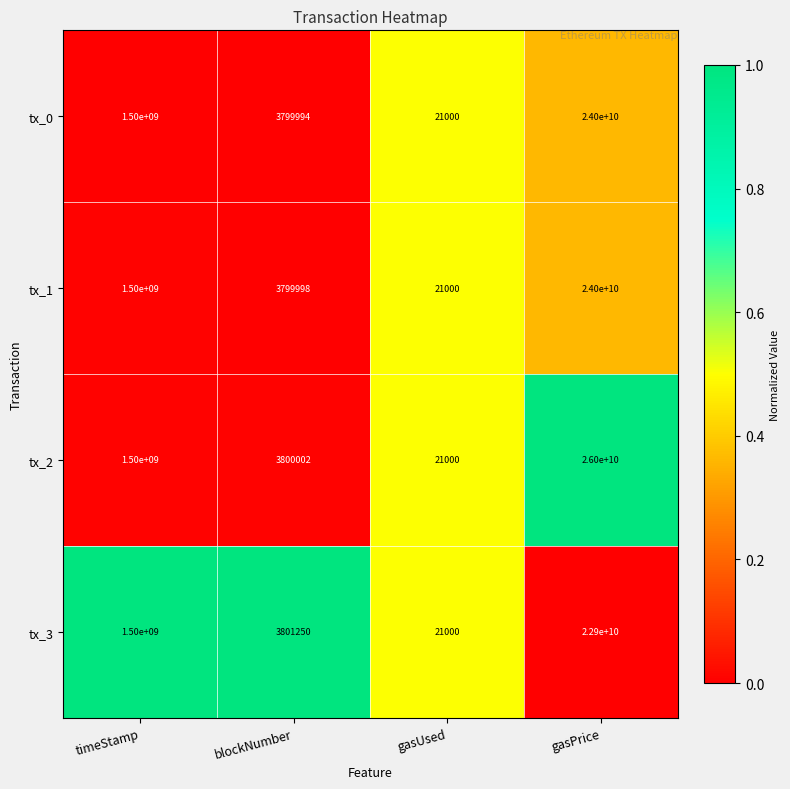

Rank the categories by tx_3 value from lowest to highest.

gasUsed, blockNumber, timeStamp, gasPrice